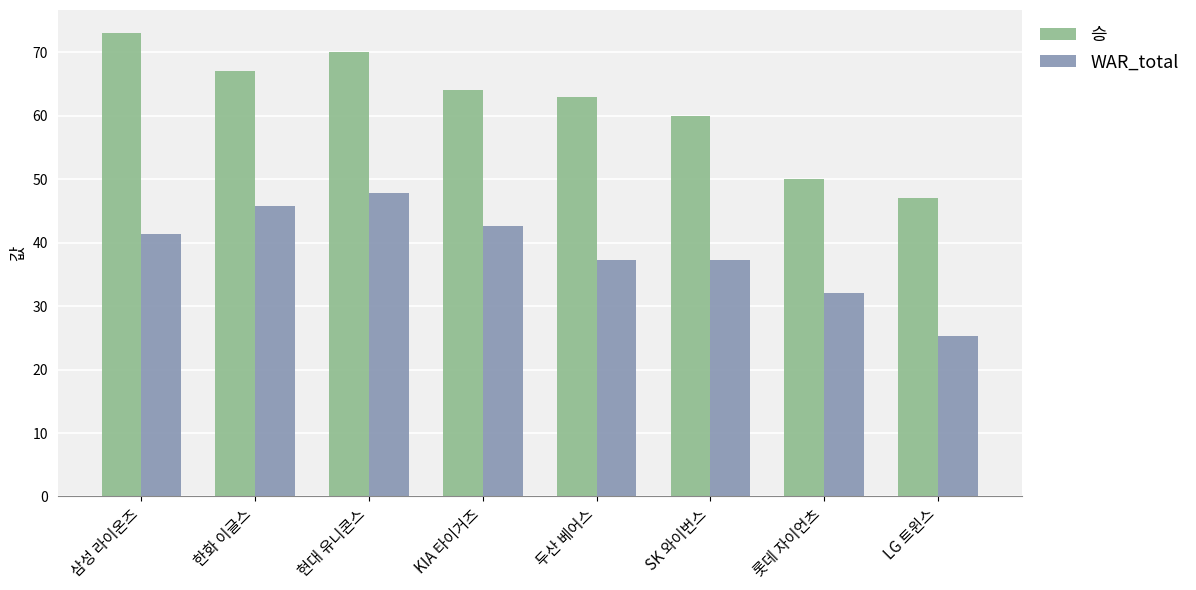

Does the chart contain any negative values?

No